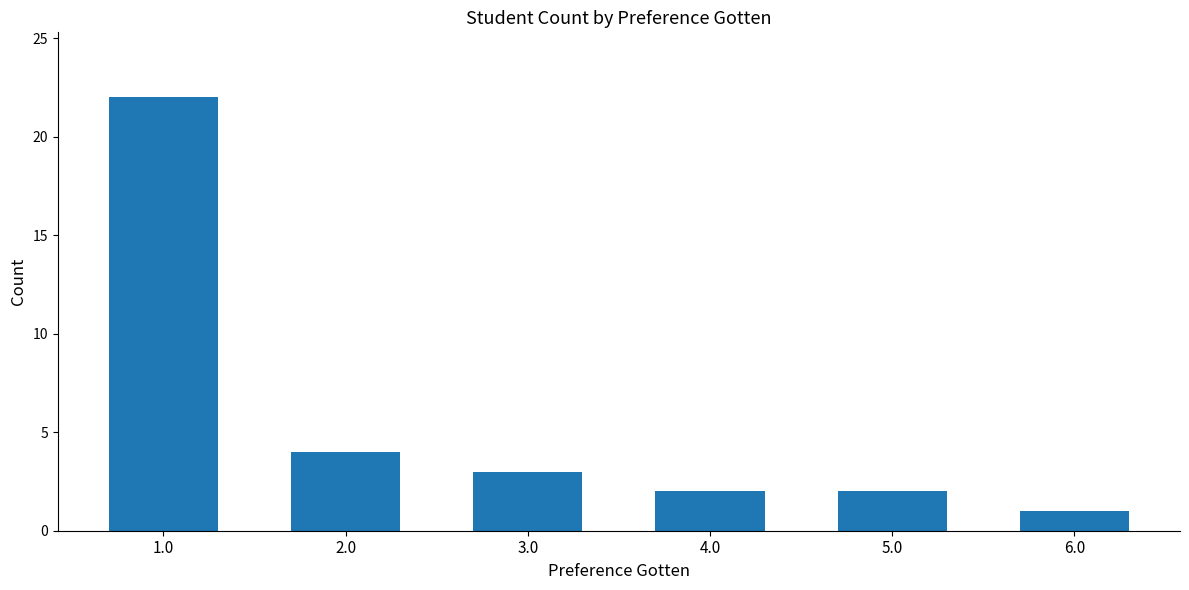

Is it true that the value at 1.0 is 22?

True